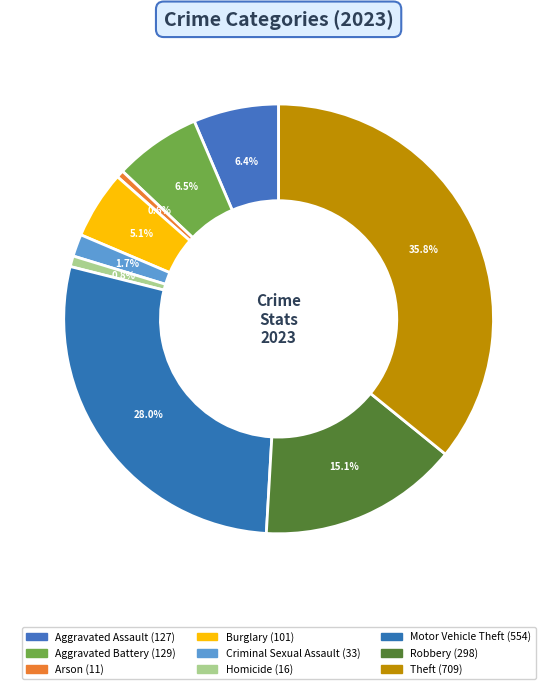

What is the ratio of the value at Burglary to the value at Robbery?

0.3